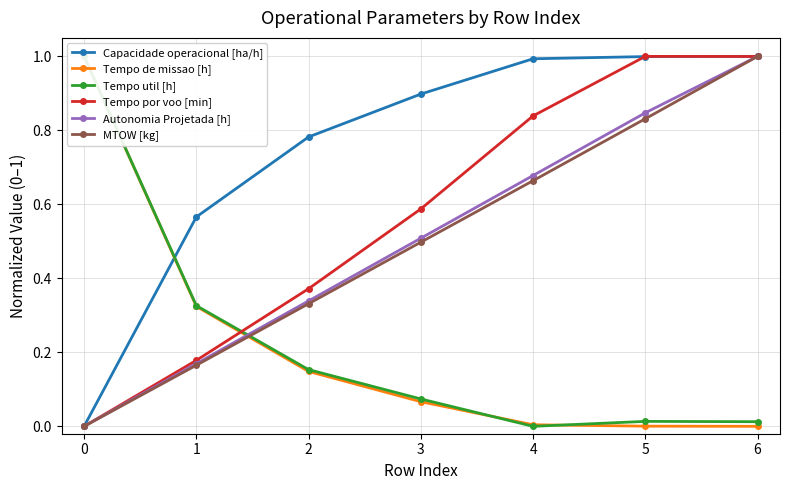

Is the value of MTOW [kg] at 2 greater than the value of Capacidade operacional [ha/h] at 4?

No